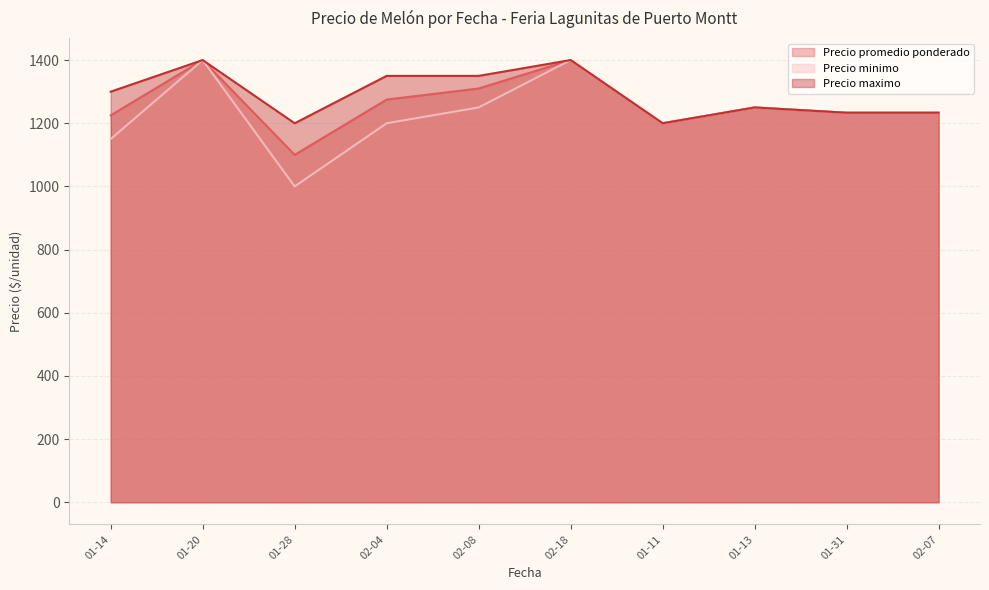

What is the approximate value of Precio promedio ponderado at 01-20?

1400.0